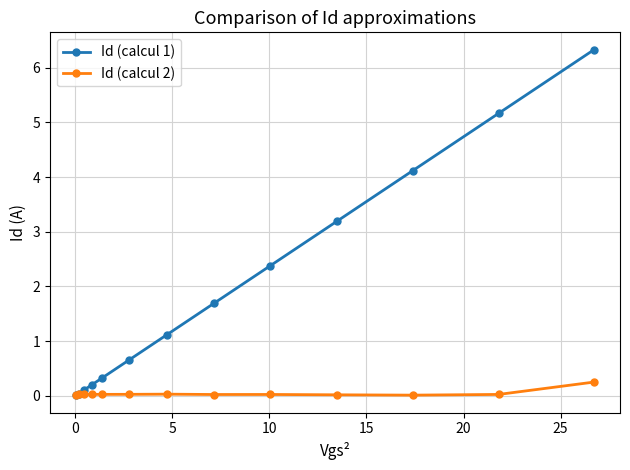

Rank the series by their average value, from lowest to highest.

Id (calcul 2), Id (calcul 1)